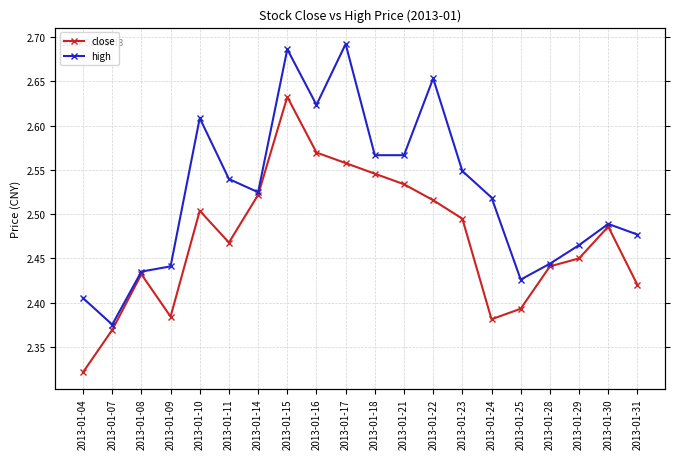

What is the value of the high point at the 8th from the left?

2.7